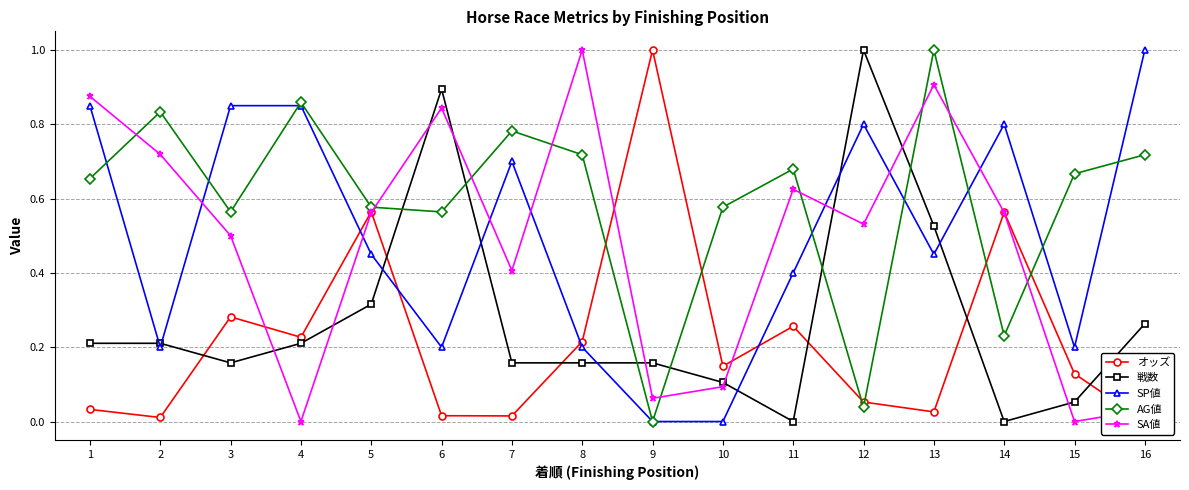

What is the difference between the AG値 values at 7 and 8?

0.1